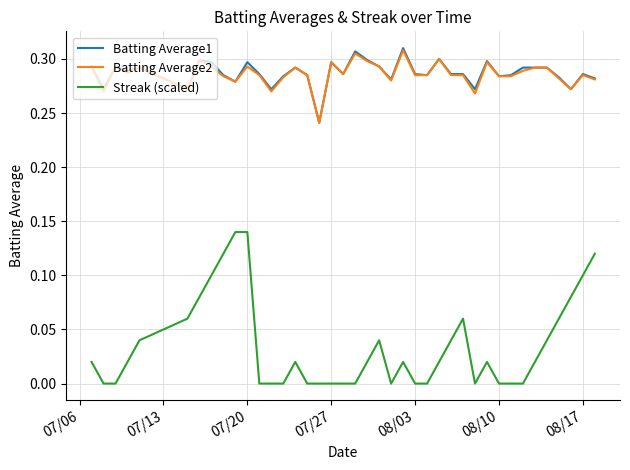

True or false: Batting Average2 and Streak (scaled) cross at least once.

False